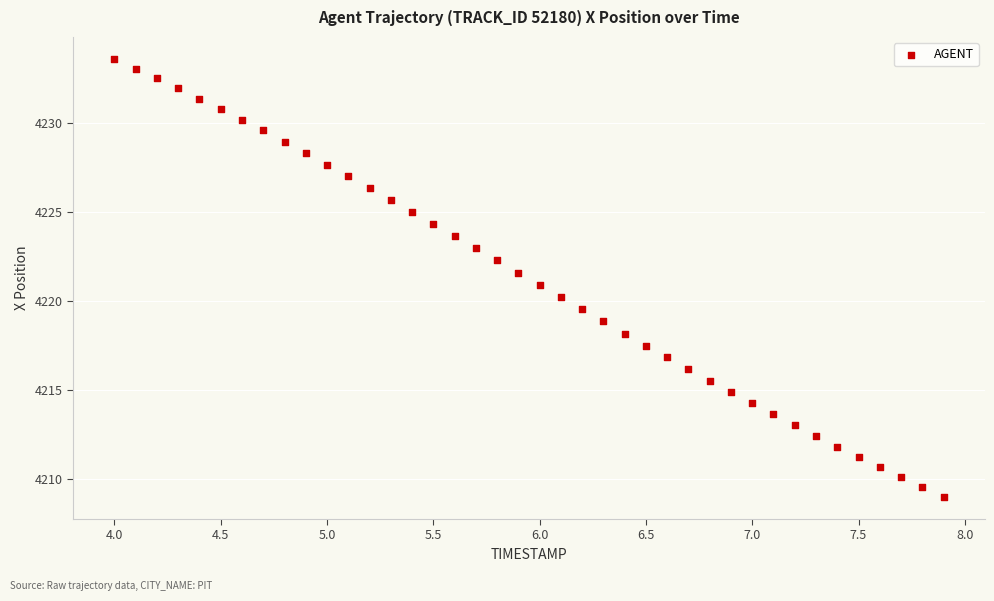

What is the range of Y values (max minus min)?

24.6